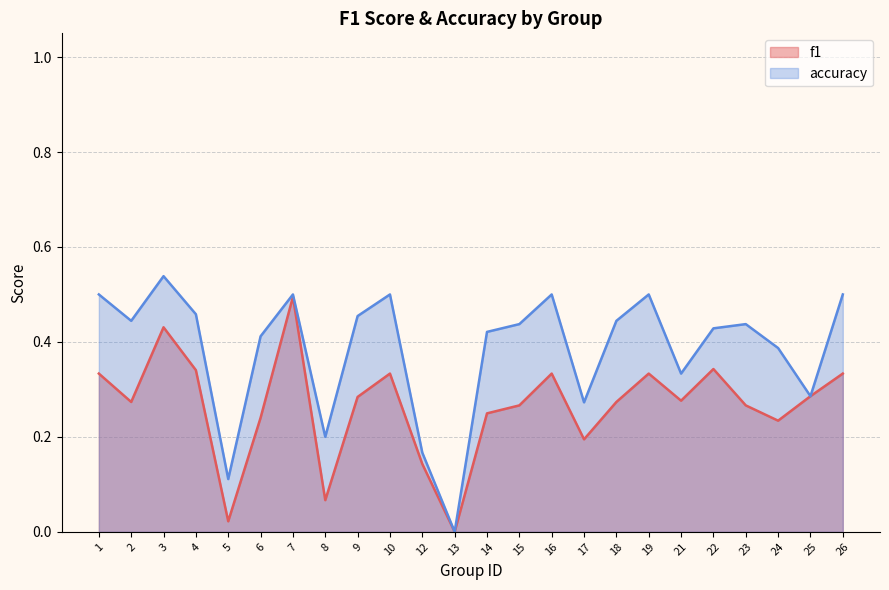

The f1 series shows 0.3 at 10. True or false?

True